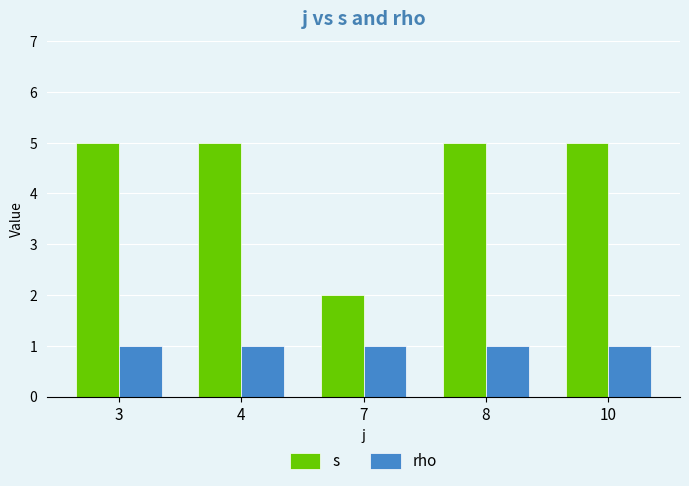

What is the value of the rho bar at the 2nd from the left?

1